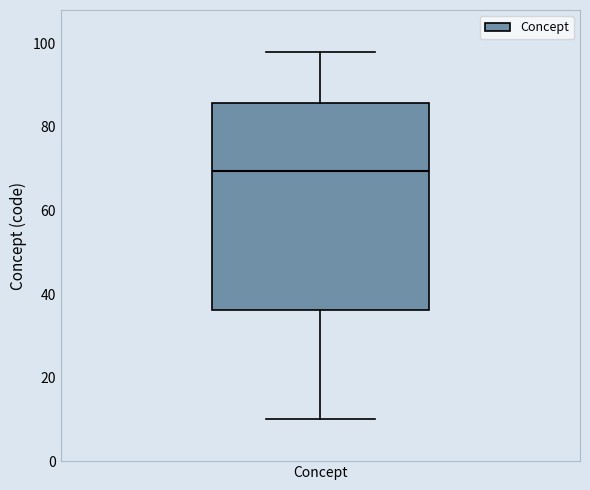

Read this box plot against the y-axis: the position of the median line, the range covered by the box, and the ends of both whiskers. The values are not printed on the chart, so give them approximately, as read against the axis.

median 70, box 36 to 86, whiskers 10 to 98